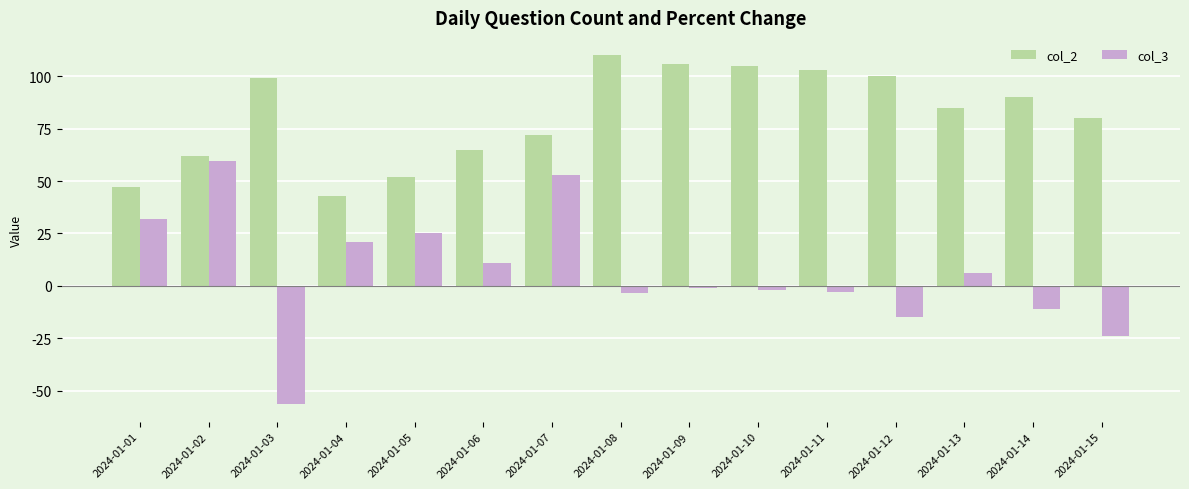

How many data points in col_3 are above 0?

7